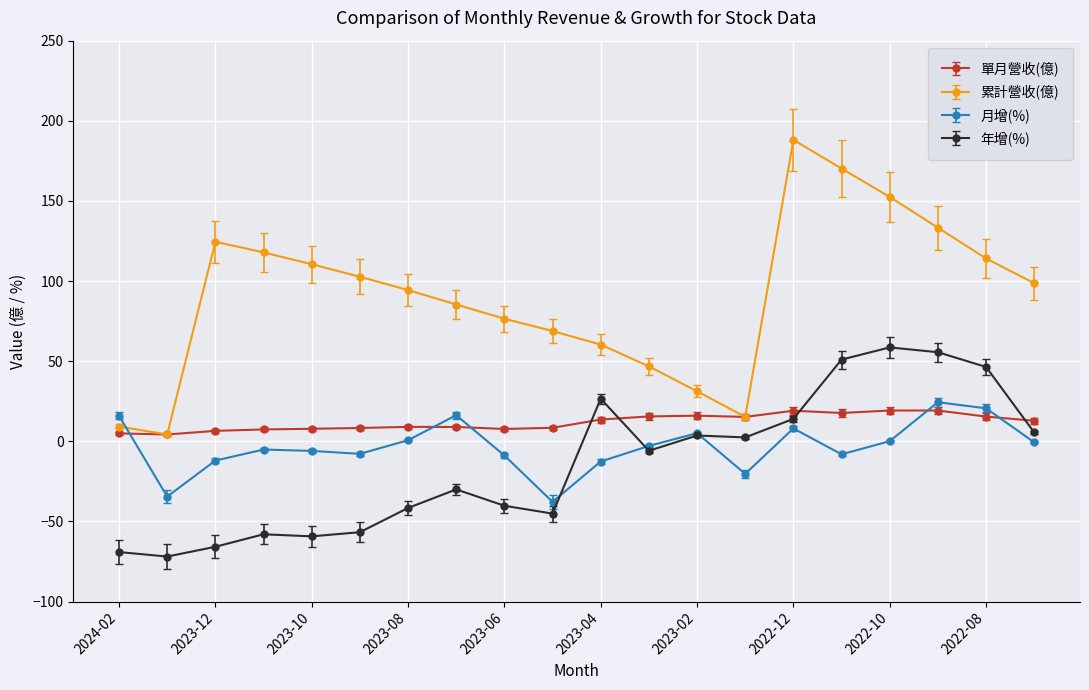

What is the value of the 單月營收(億) point at the 19th from the left?

15.4